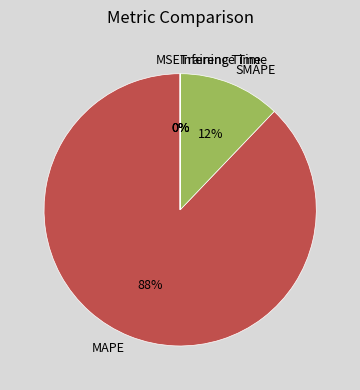

Which category has the biggest portion of the pie?

MAPE